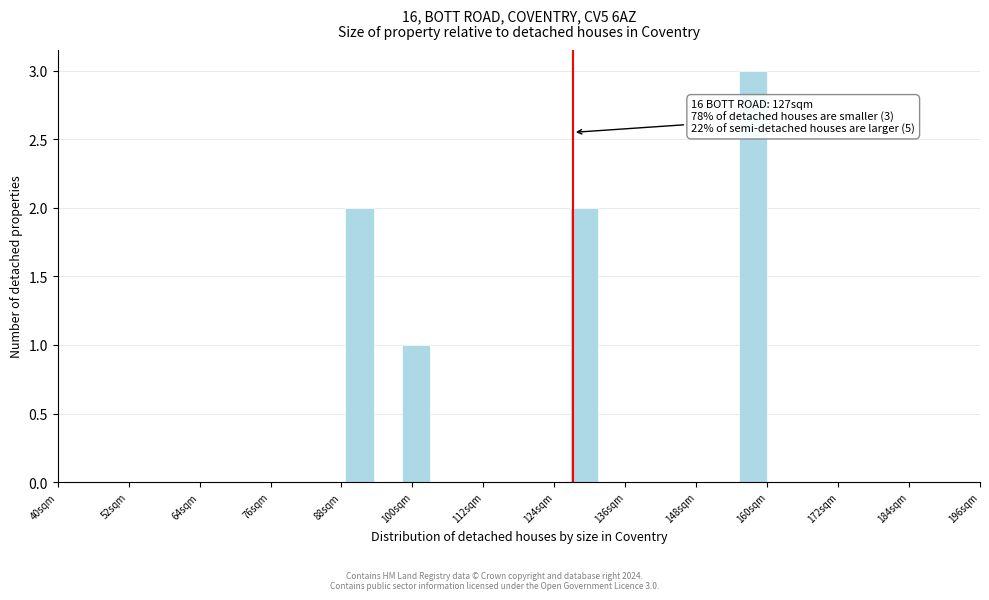

Around what value on the x-axis is the tallest bar? Give the approximate position of its centre, as read against the axis.

158